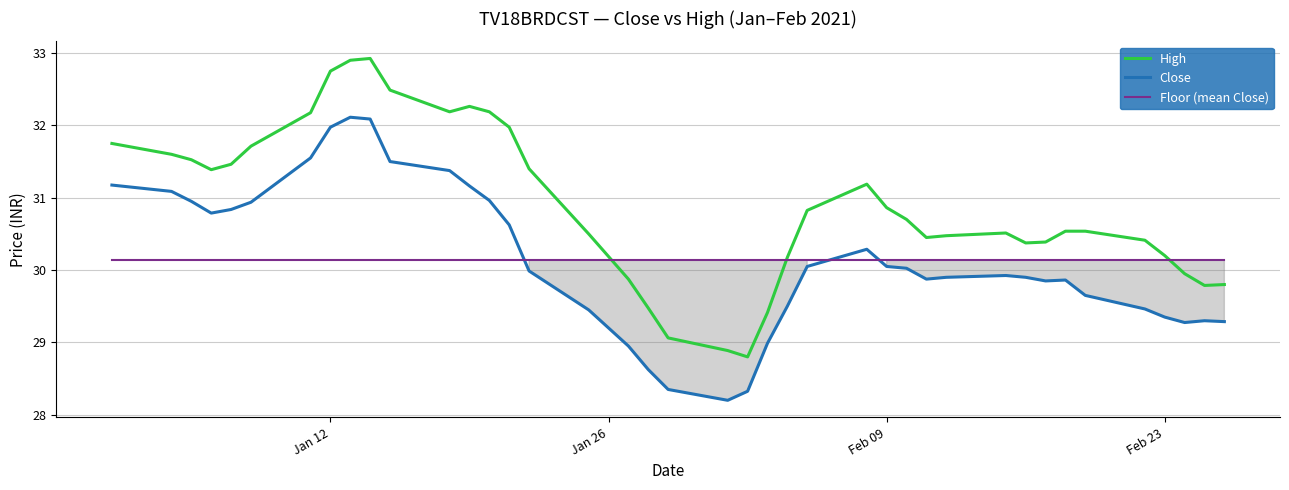

How many times do Floor (mean Close) and High cross each other?

3